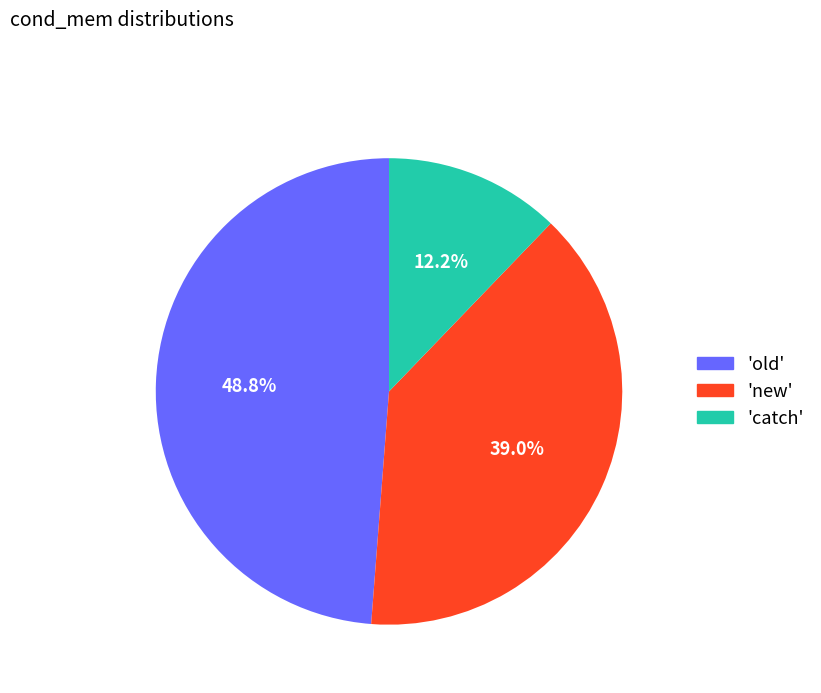

Which category has the smallest portion of the pie?

'catch'